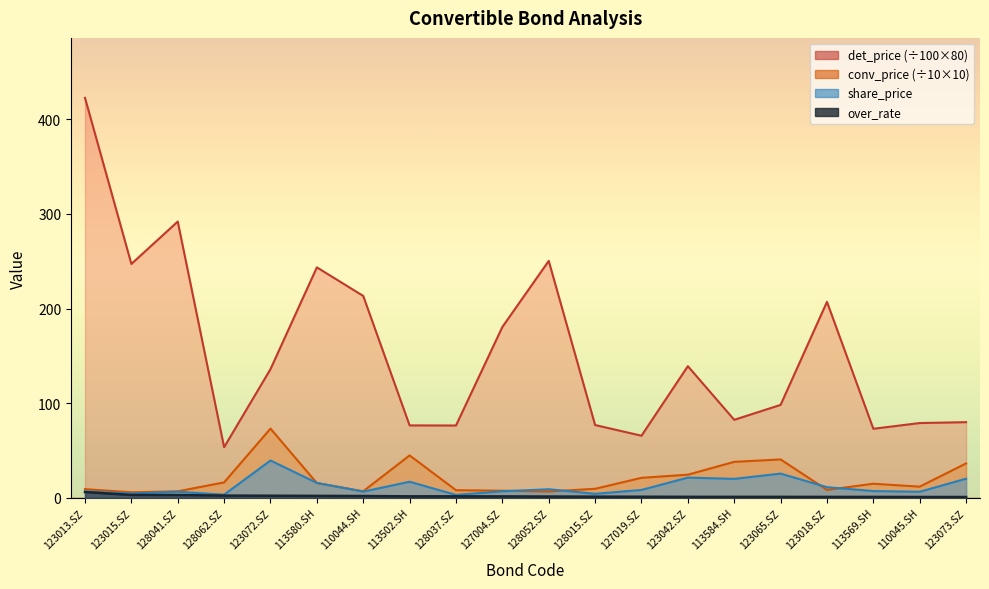

What is the minimum value for conv_price?

5.8